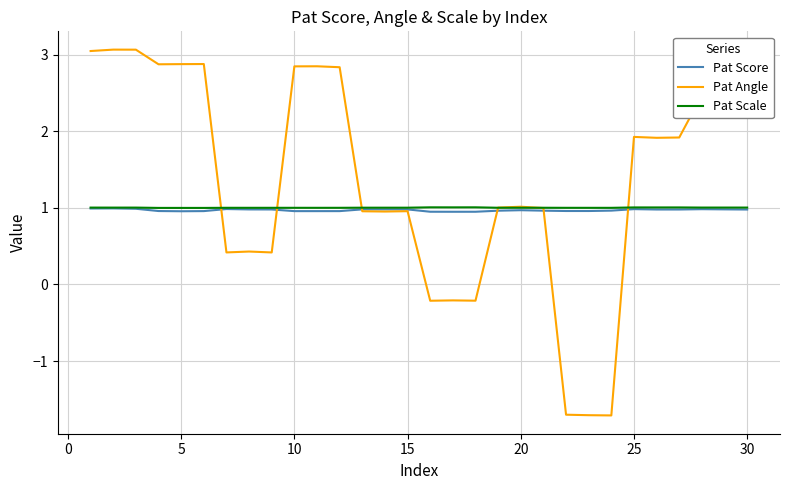

Which series has the largest total across all categories?

Pat Angle